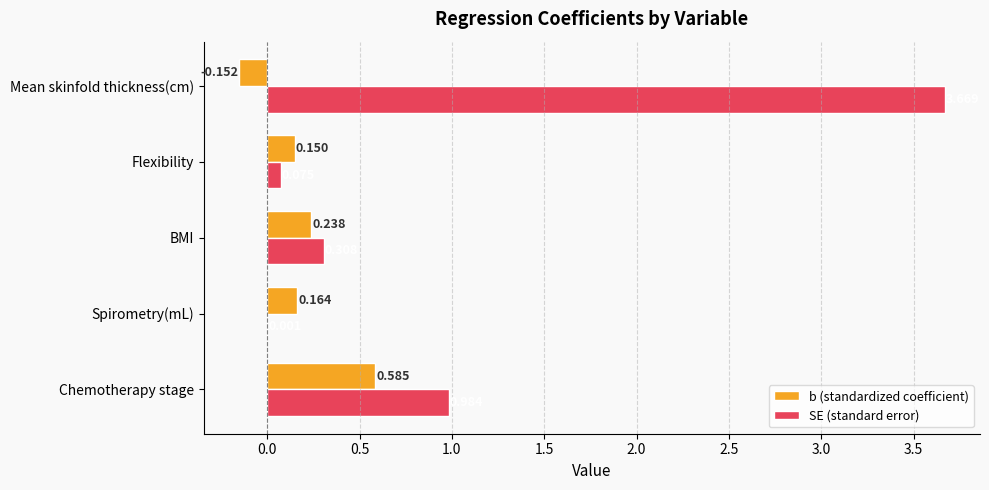

Which category has the highest value in the b (standardized coefficient) series?

Chemotherapy stage